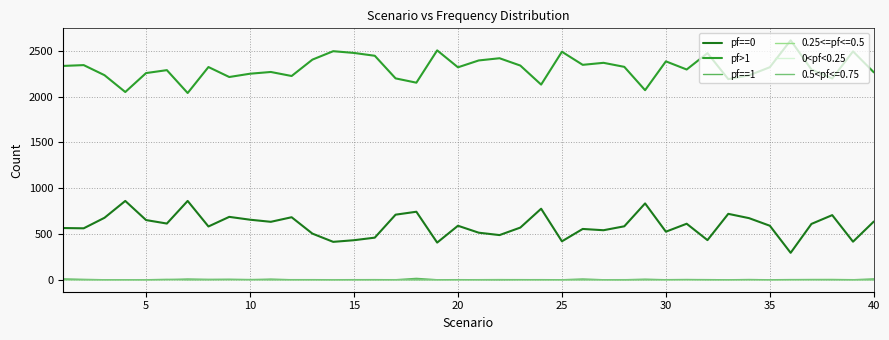

Does the chart have visible grid lines?

Yes